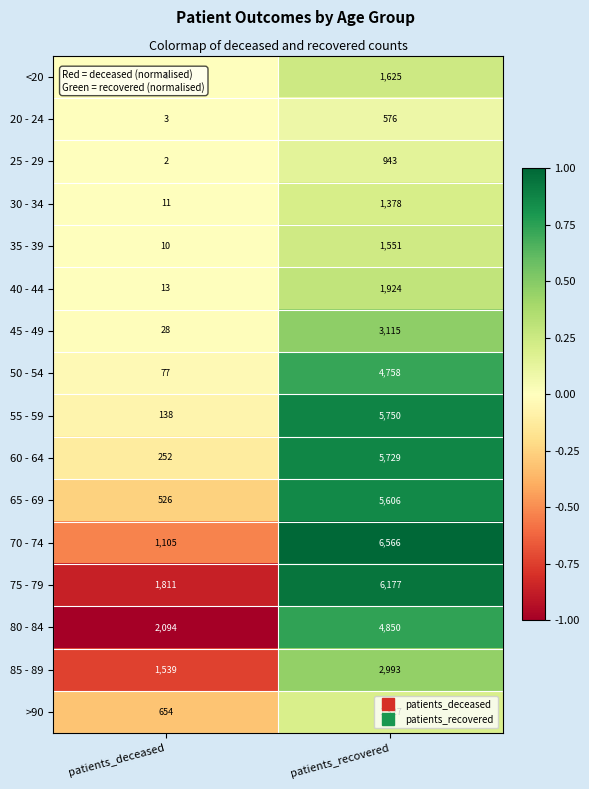

Which series has the largest total across all categories?

75 - 79